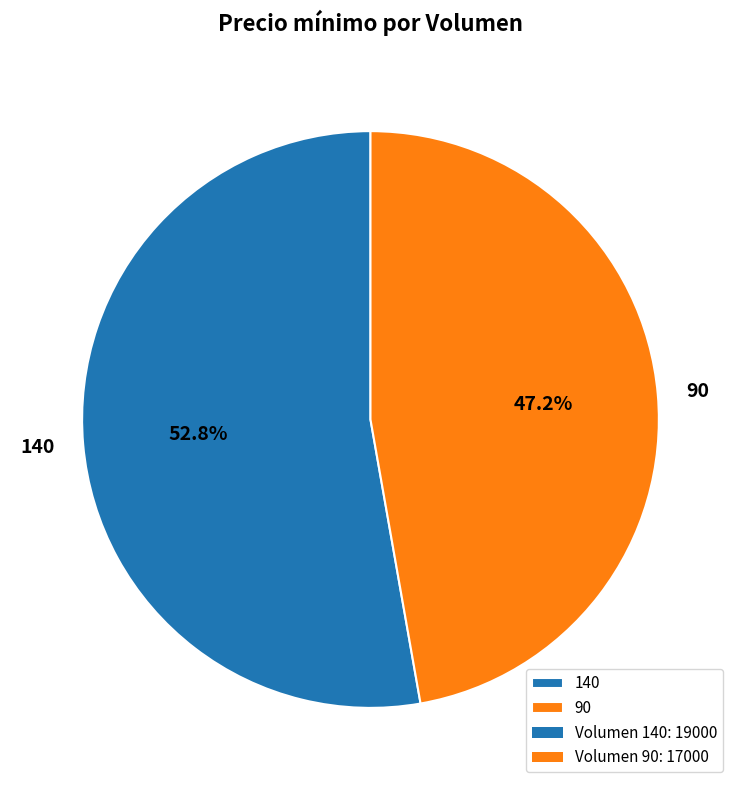

The 140 slice represents 53% of the pie. True or false?

True